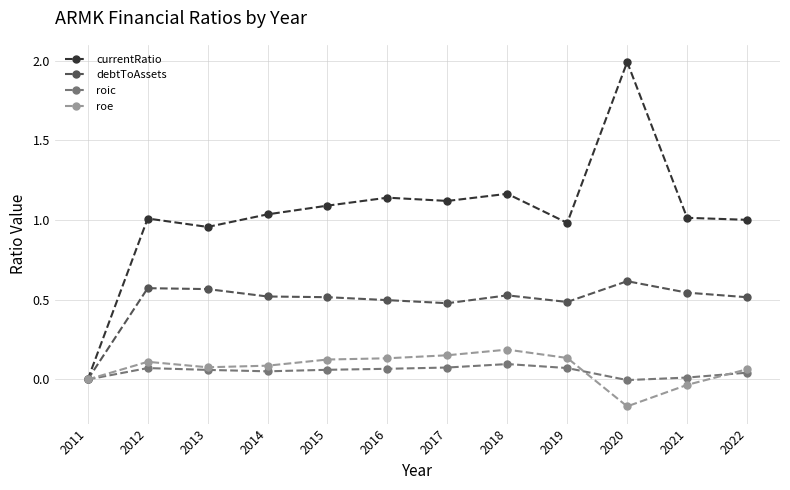

Is it true that roe equals 0.0 at 2013?

False